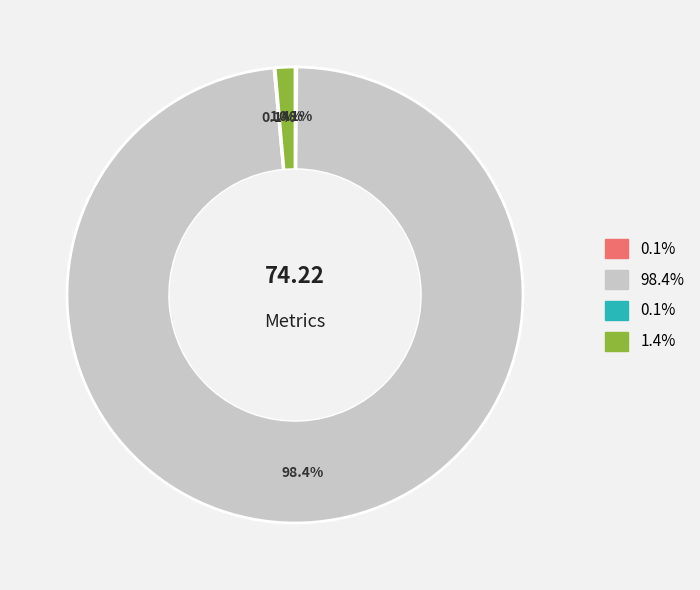

Is there any slice that represents more than half of the pie?

Yes